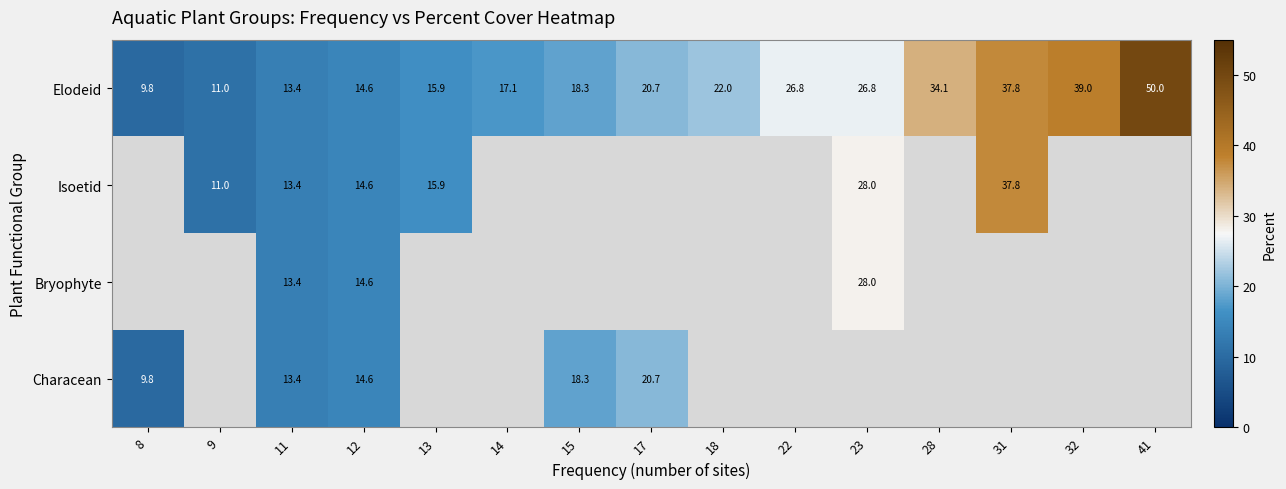

What is the greatest value displayed?

50.0